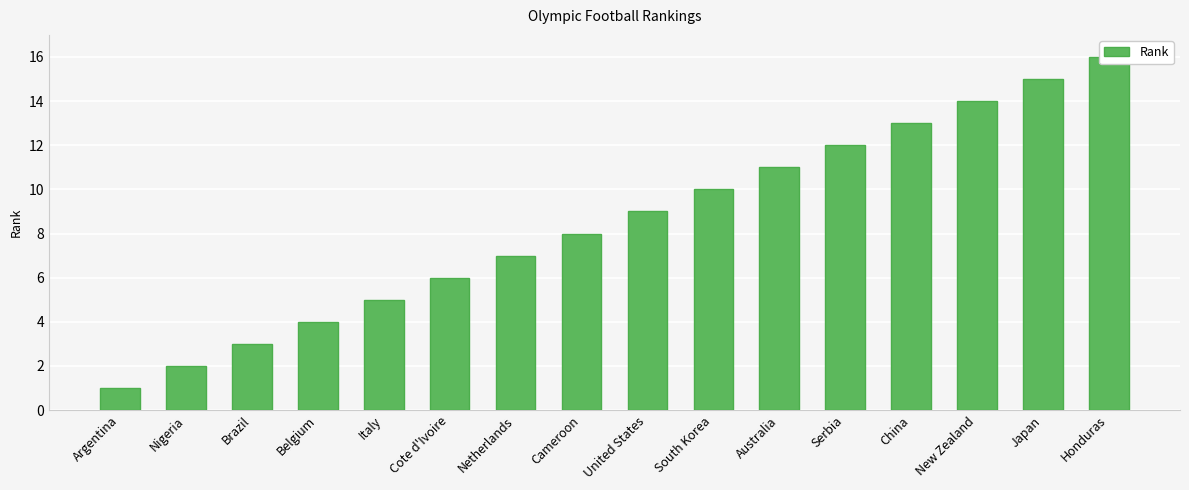

Are the bars grouped side by side (vs. stacked)?

No